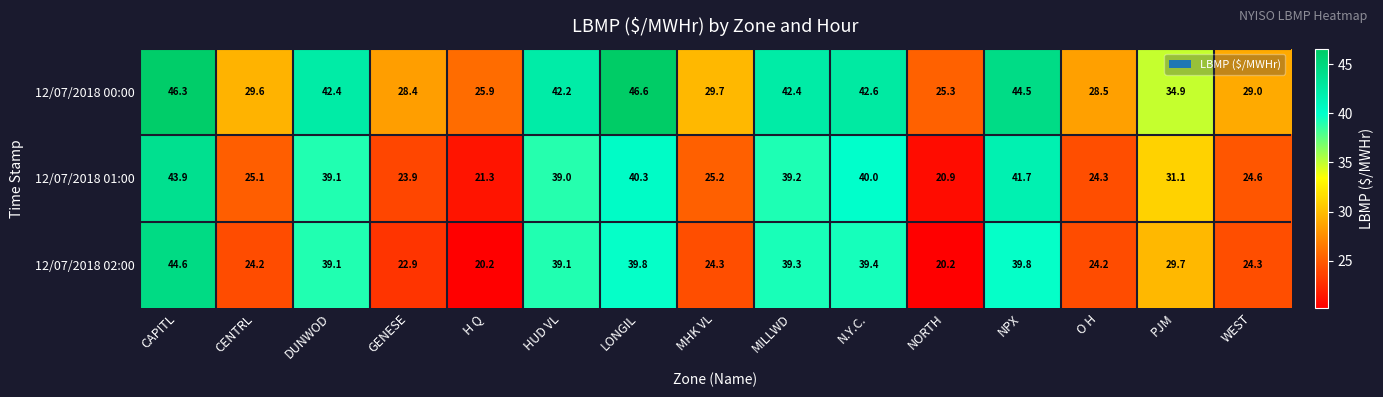

Count the number of data series in this chart.

3